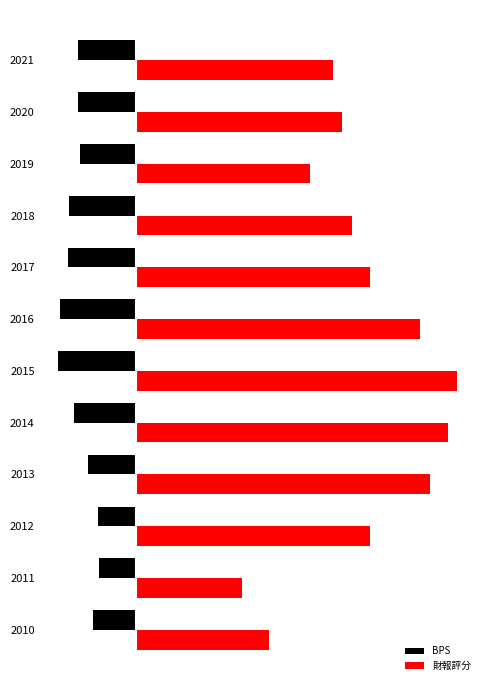

Which series has the largest total across all categories?

財報評分